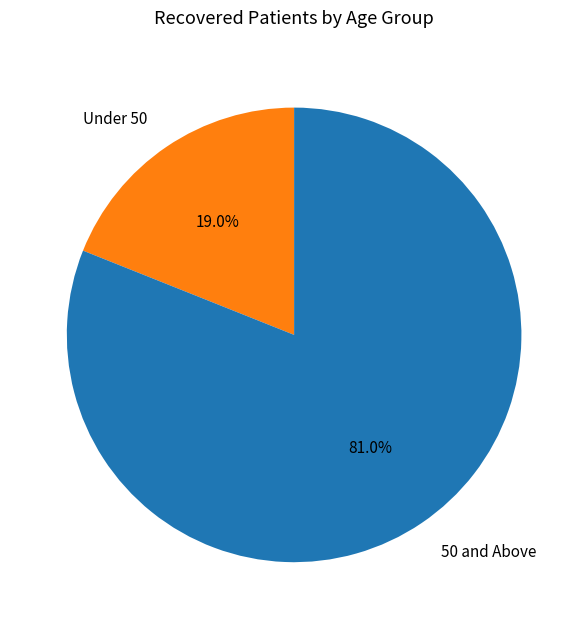

Count the number of slices in the pie.

2